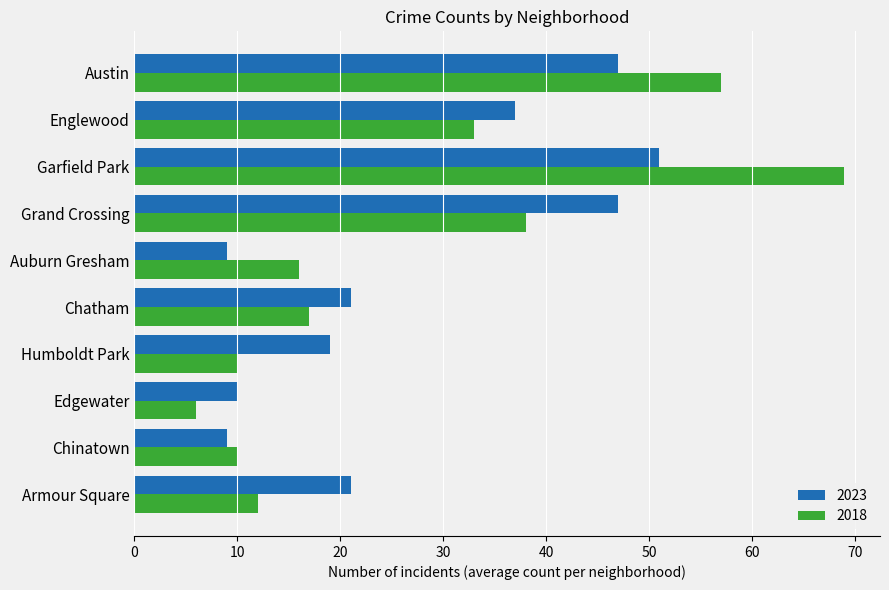

List the series in order of their peak value, highest first.

2018, 2023